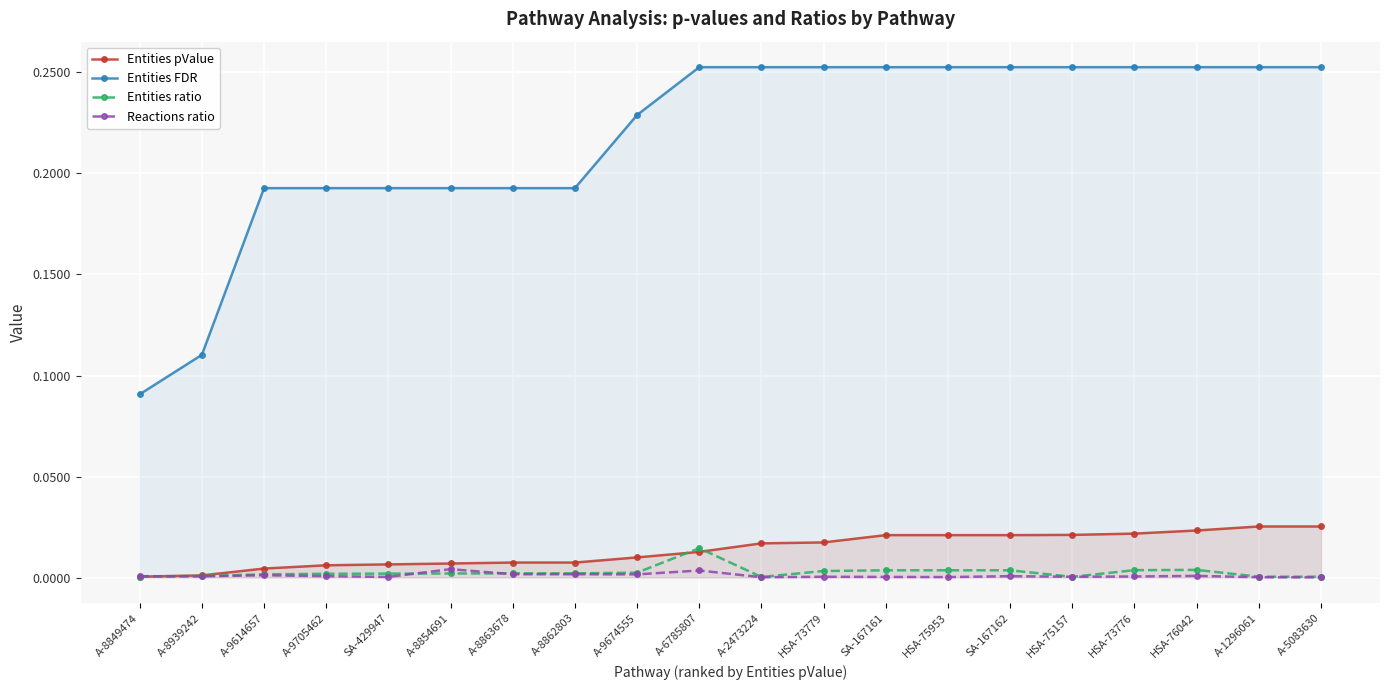

What are all the series names shown in the legend?

Entities pValue, Entities FDR, Entities ratio, Reactions ratio